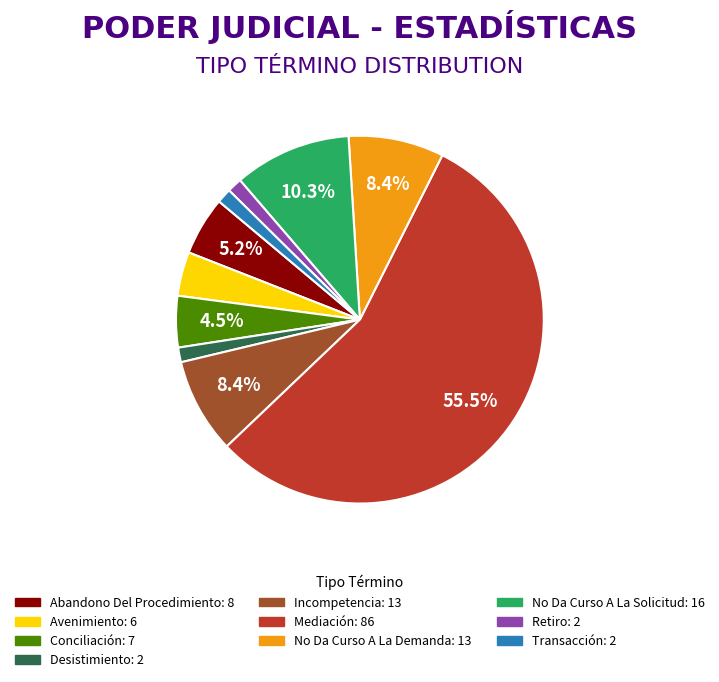

Does Mediación account for over 50% of the chart?

Yes